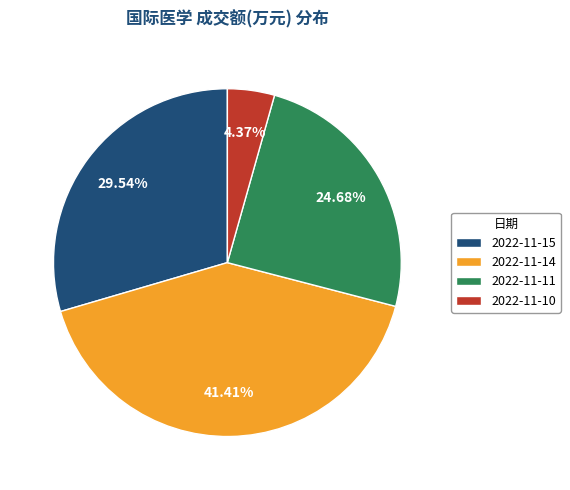

Which category has the biggest portion of the pie?

2022-11-14